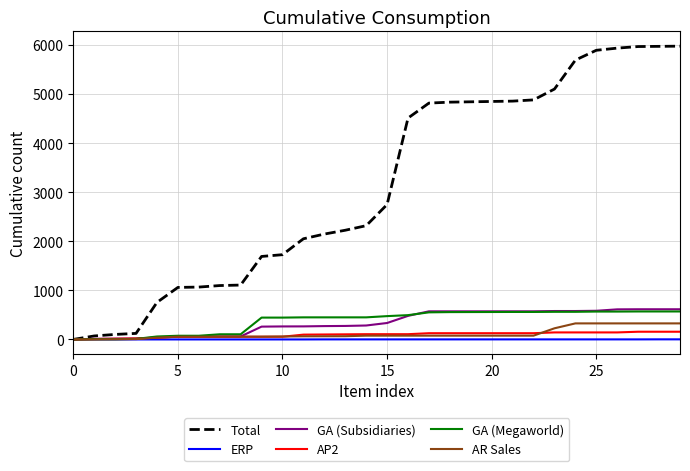

What is the maximum value shown in the chart?

5977